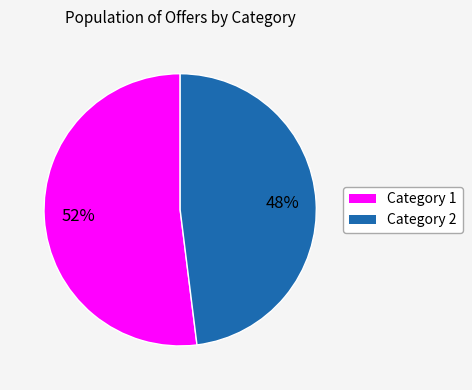

What is the majority slice?

Category 1